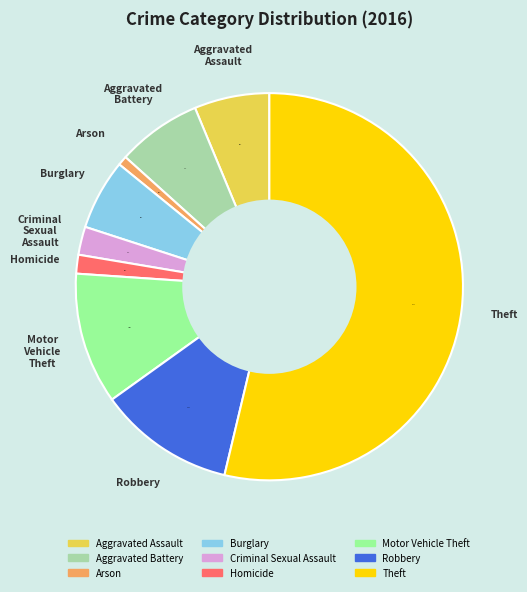

Is there a majority slice in this chart?

Yes